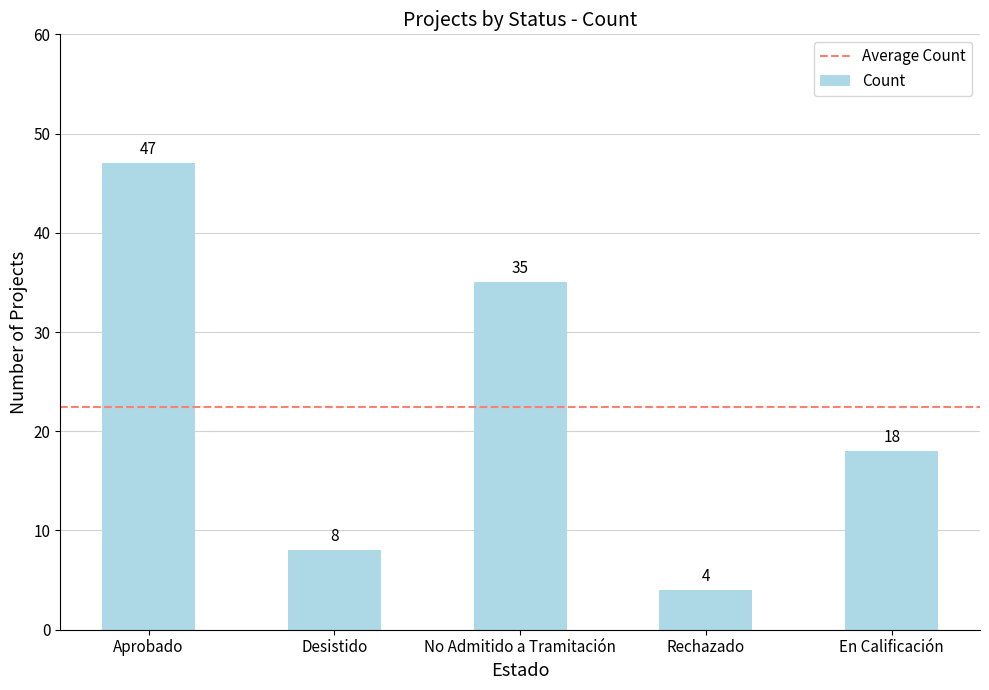

What is the difference between the values at Aprobado and No Admitido a Tramitación?

12